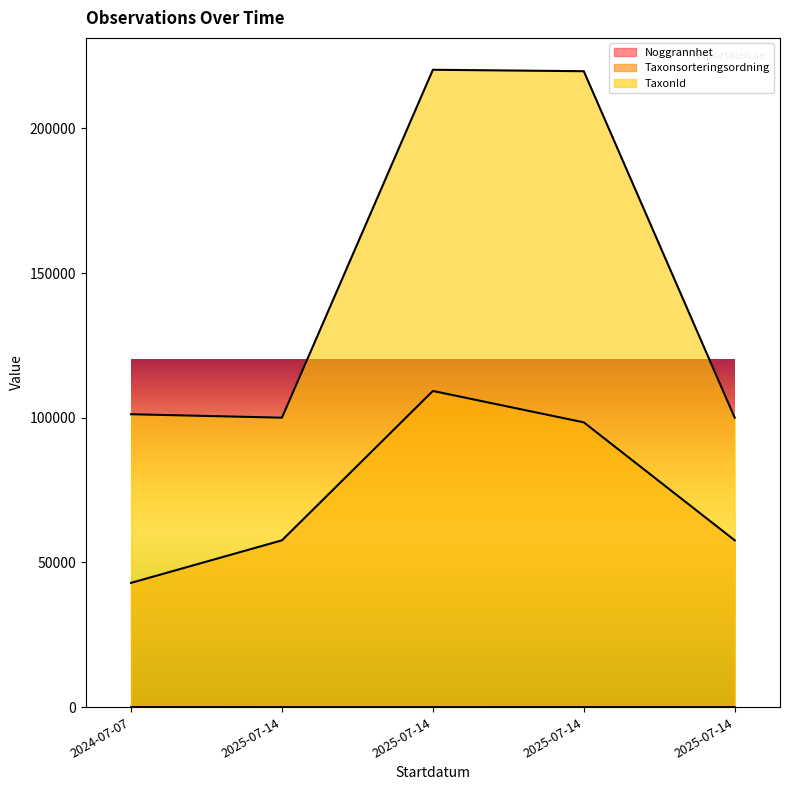

True or false: Noggrannhet has more than 1 points higher than both neighbors.

False